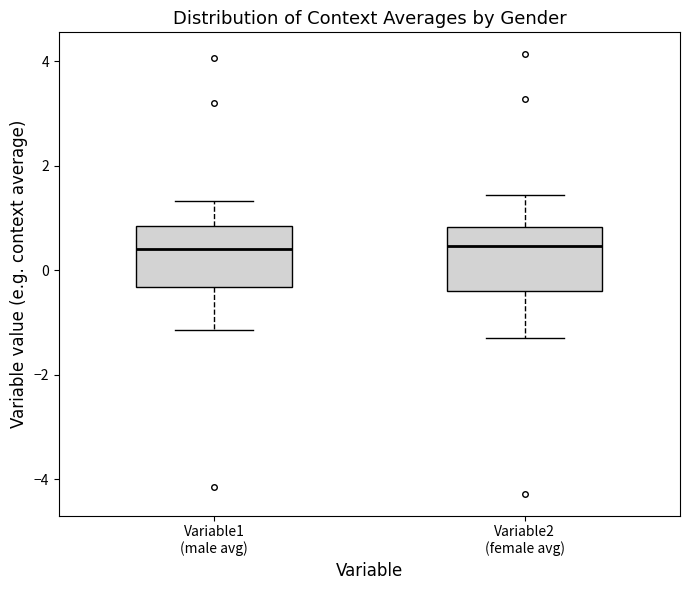

Reading left to right, read every box against the y-axis: the position of its median line, the range the box covers, and the ends of its whiskers. The values are not printed on the chart, so give them approximately, as read against the axis.

Variable1 (male avg): median 0.4, box -0.4 to 0.8, whiskers -1.2 to 1.4
Variable2 (female avg): median 0.4, box -0.4 to 0.8, whiskers -1.2 to 1.4